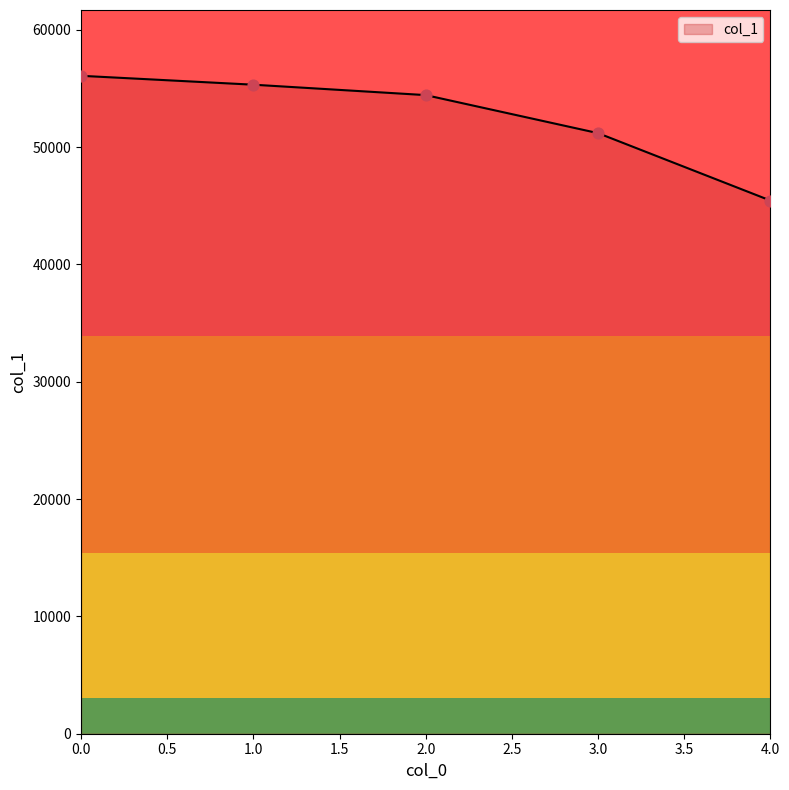

What is the change in value from 0.0 to 4.0?

-10633